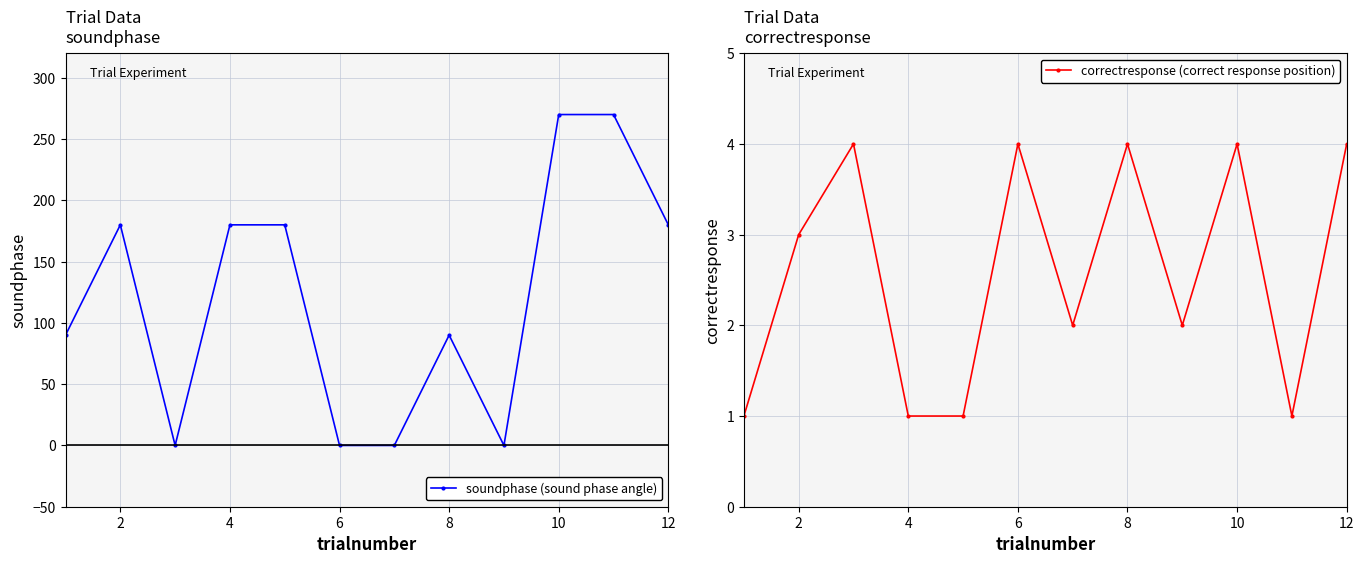

Is it true that soundphase (sound phase angle) equals 270 at 10?

True